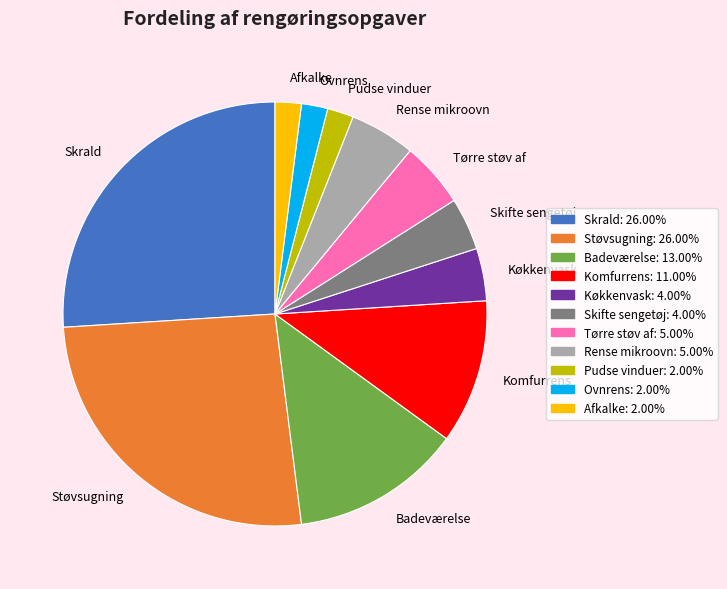

How many slices are in this pie chart?

11